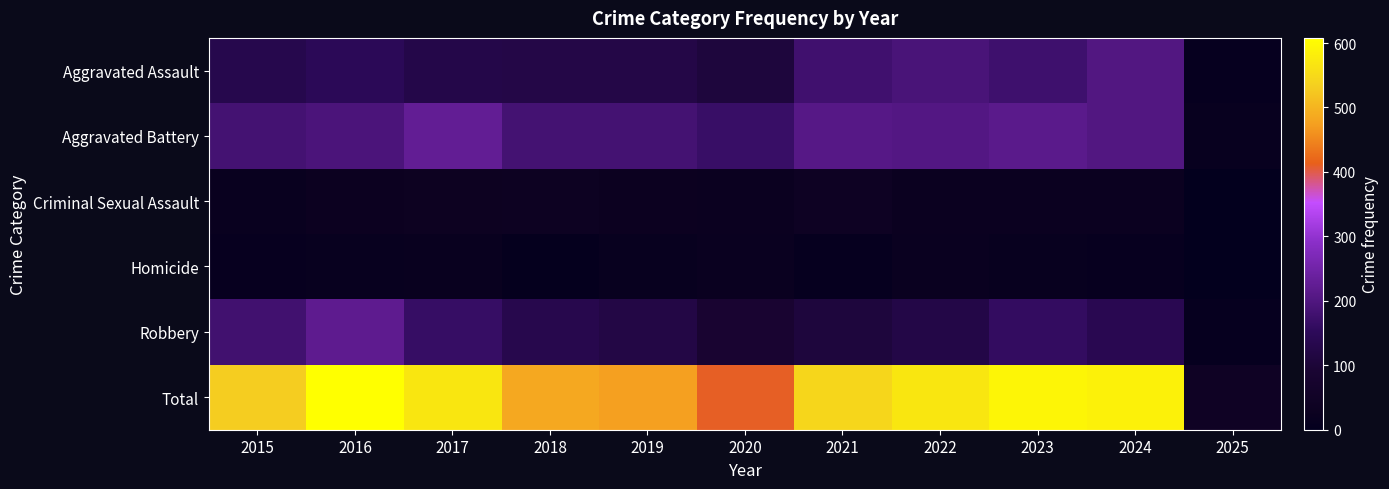

Which series has the largest total across all categories?

Total